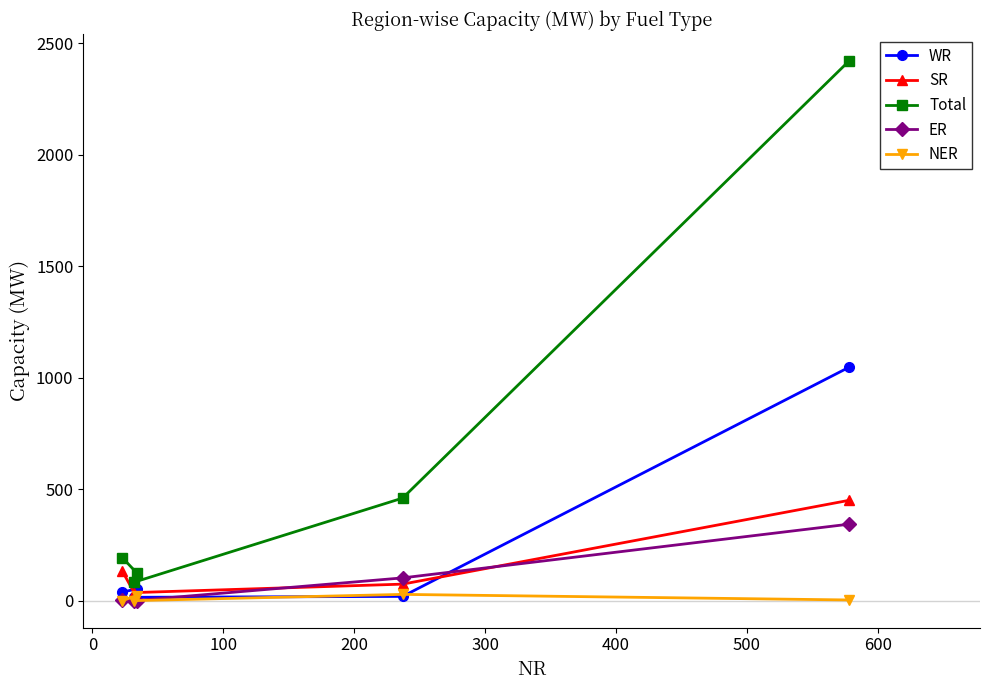

What is the maximum value shown in the chart?

2421